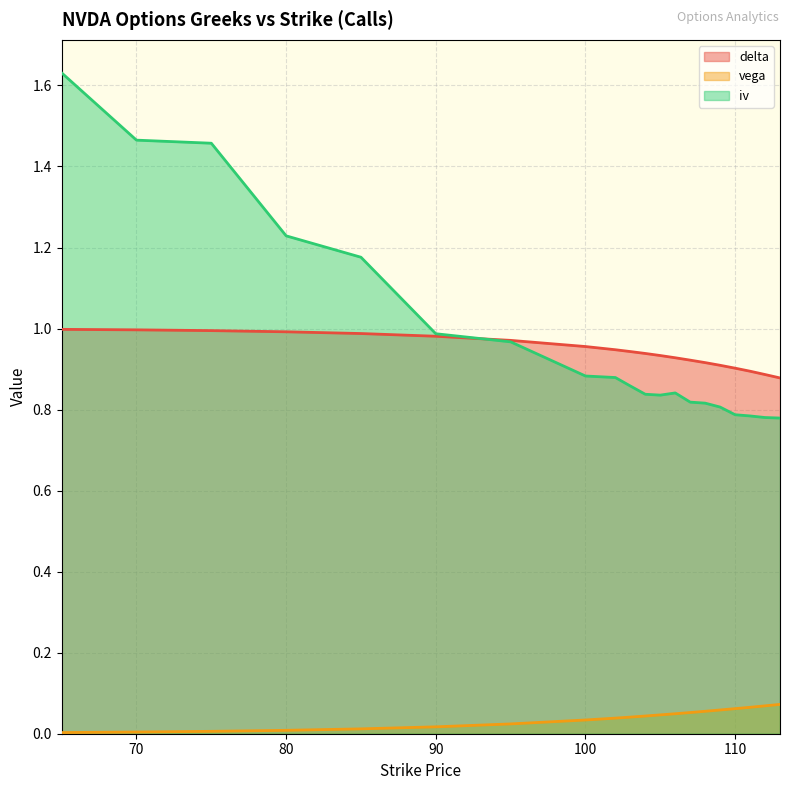

Rank the series at 109 from lowest to highest value.

vega, iv, delta